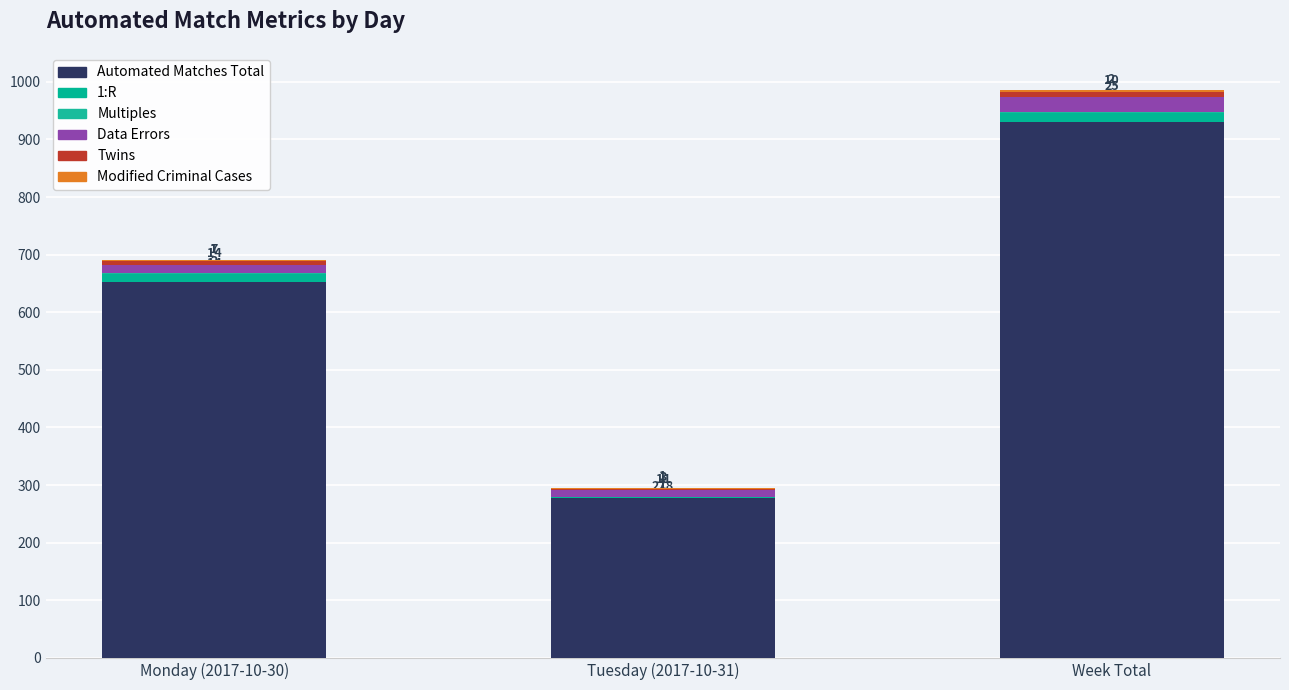

What position from the right is Monday (2017-10-30)?

3